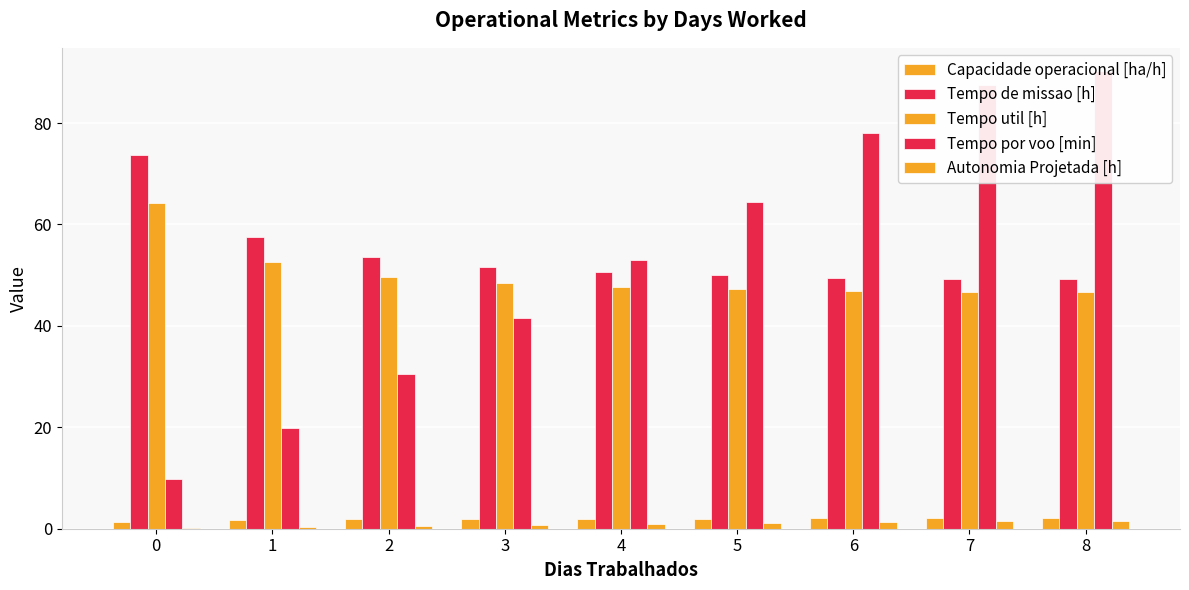

The value of Capacidade operacional [ha/h] at 8 is 2.0. True or false?

True